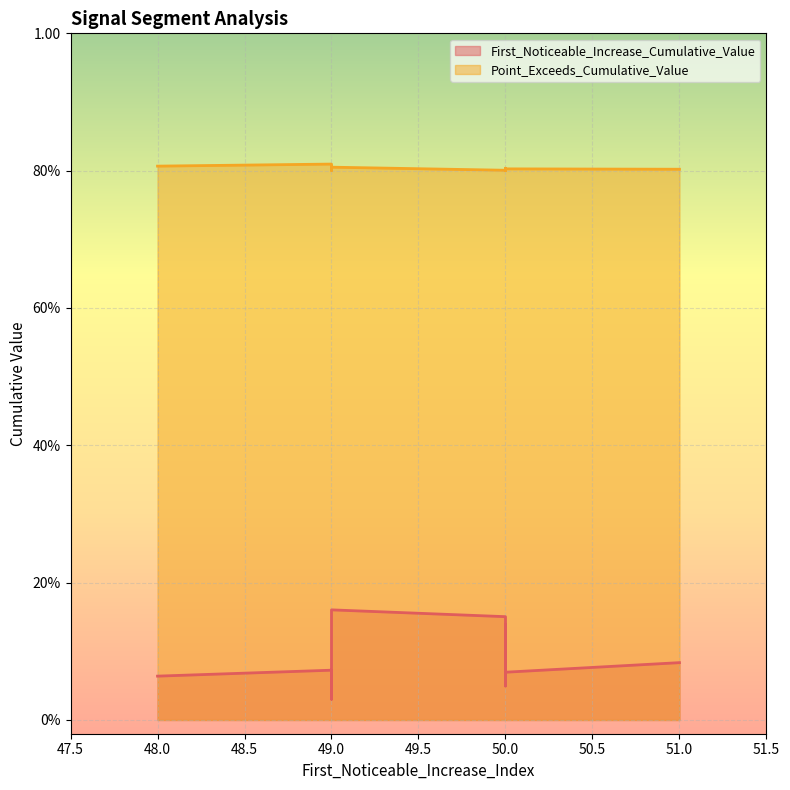

What is the average value of the Point_Exceeds_Cumulative_Value series?

0.8